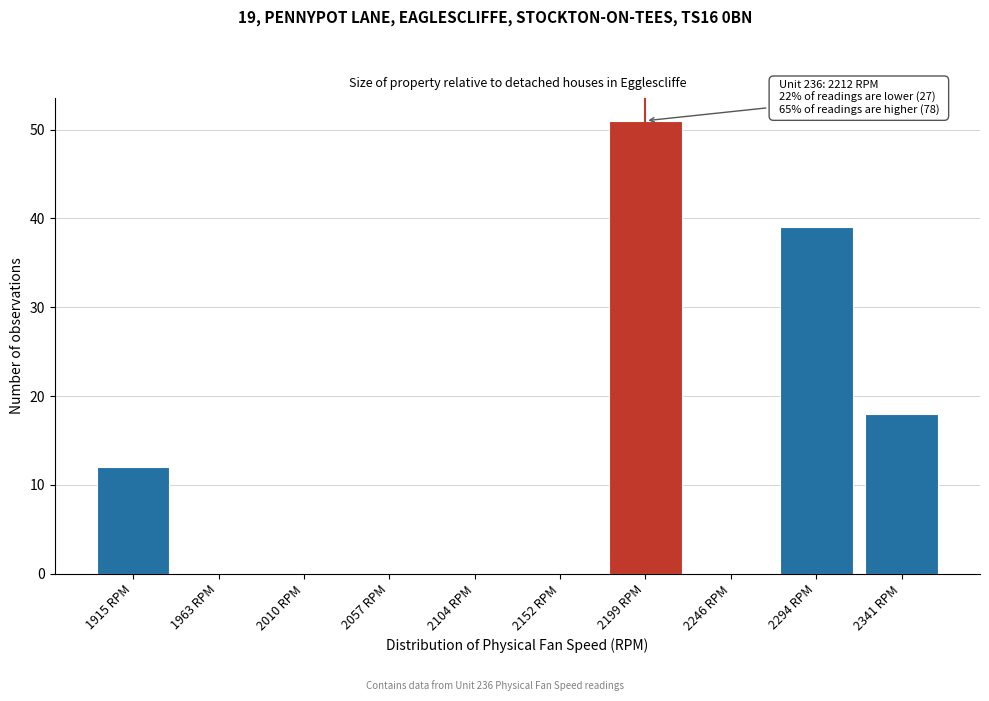

Reading left to right, transcribe all the data shown in this chart.

1915 RPM=12	1963 RPM=0	2010 RPM=0	2057 RPM=0	2104 RPM=0	2152 RPM=0	2199 RPM=51	2246 RPM=0	2294 RPM=39	2341 RPM=18